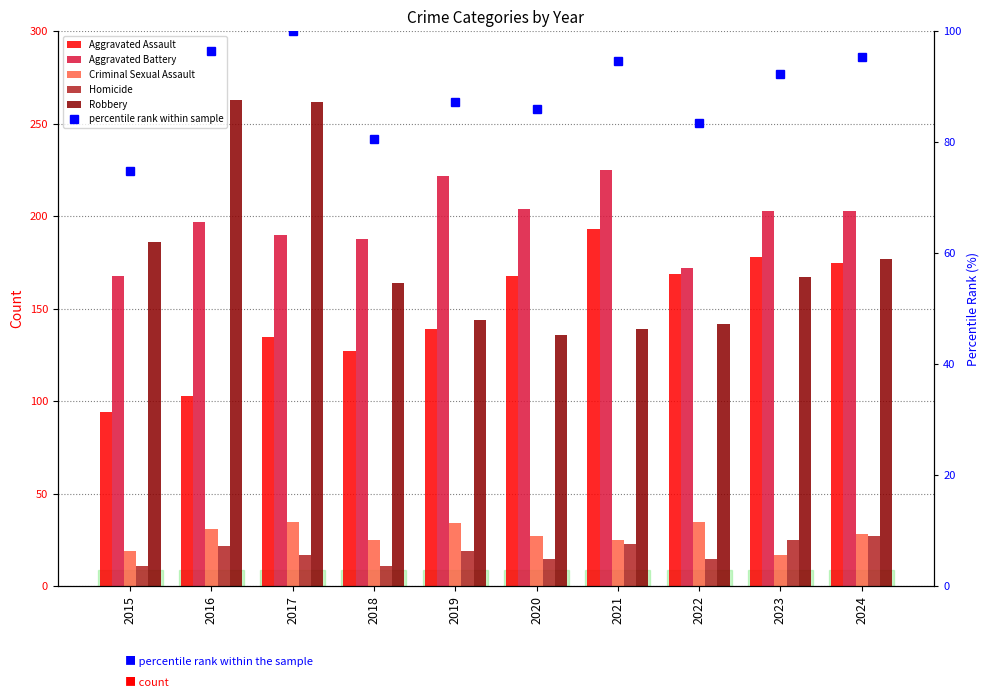

Rank the series at 2019 from highest to lowest value.

Aggravated Battery, Robbery, Aggravated Assault, percentile rank within sample, Criminal Sexual Assault, Homicide